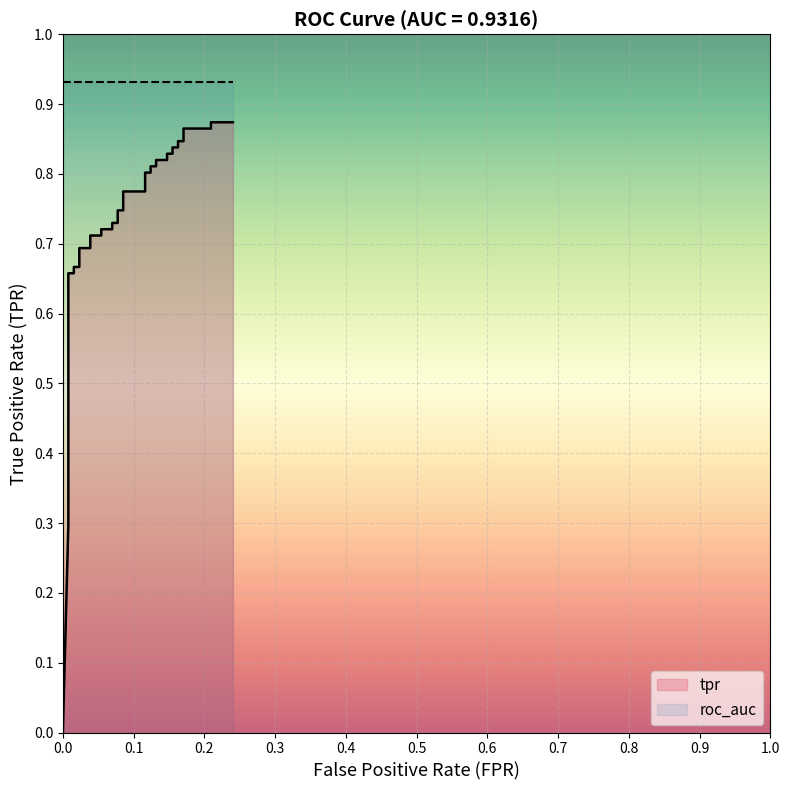

How many distinct data groups are displayed?

1